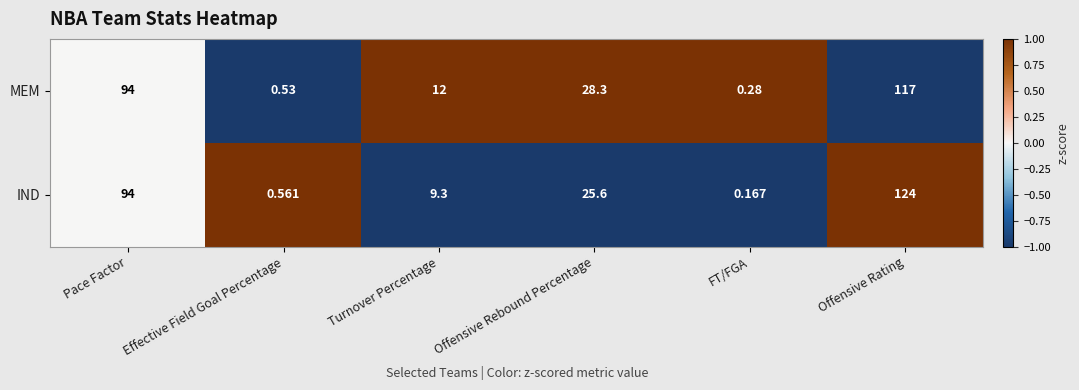

Rank the series at Effective Field Goal Percentage from highest to lowest value.

IND, MEM